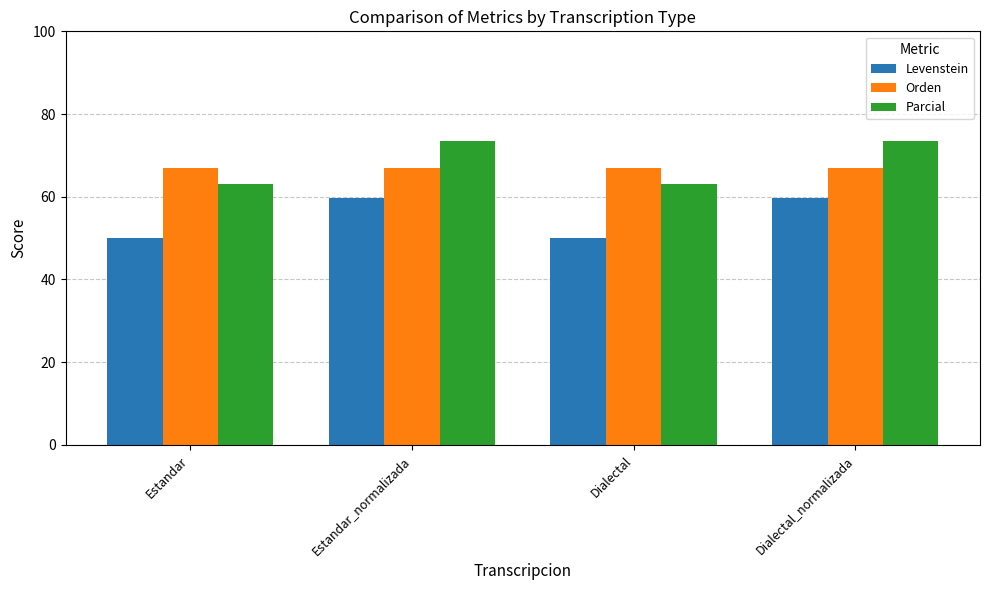

What position from the right is Estandar_normalizada?

3